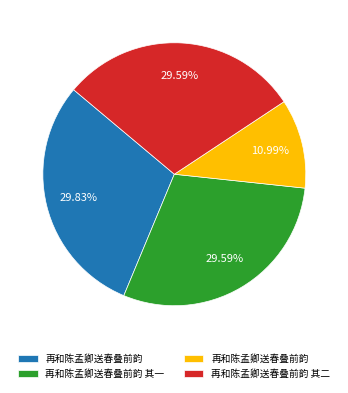

Is there any slice that represents more than half of the pie?

No